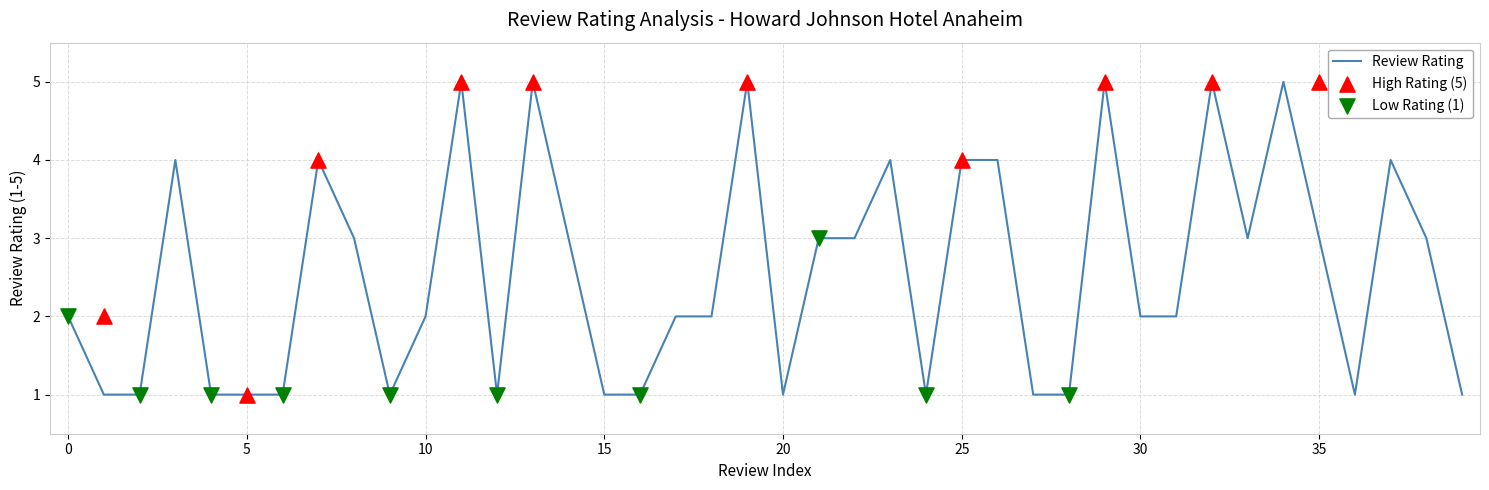

Between 31 and 28, which is larger?

31